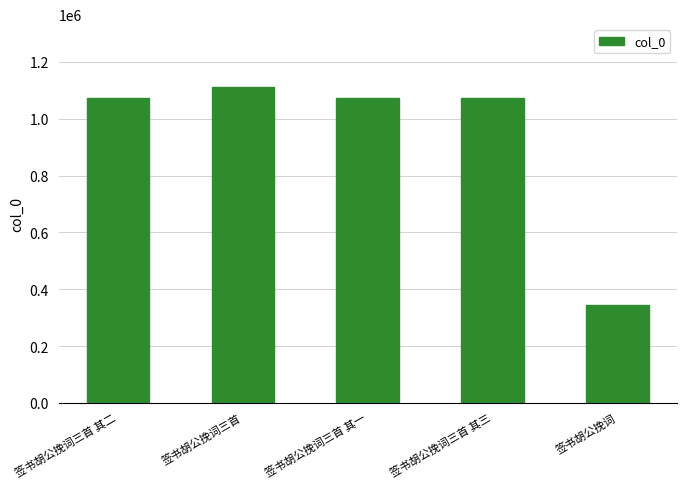

Which label corresponds to the largest value in the chart?

签书胡公挽词三首